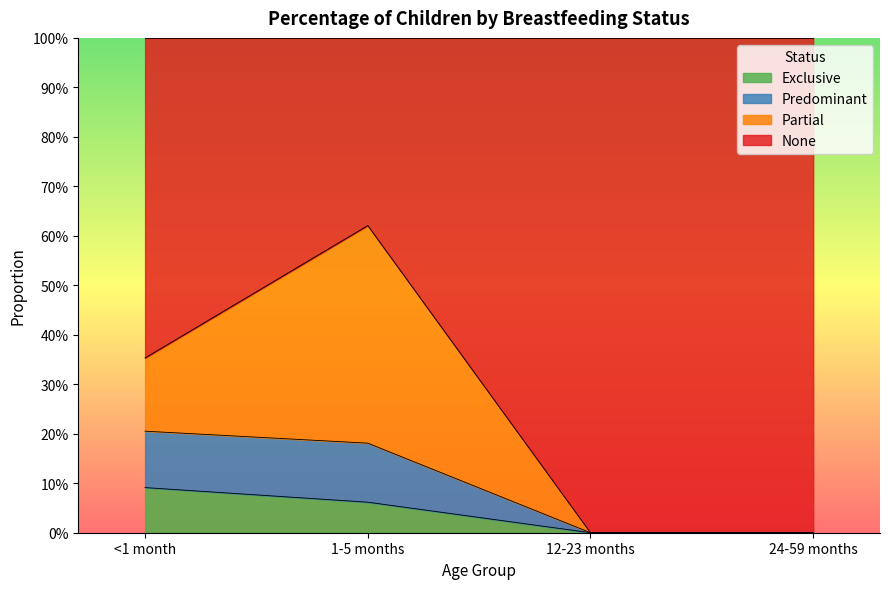

What are all the series names shown in the legend?

Exclusive, Predominant, Partial, None